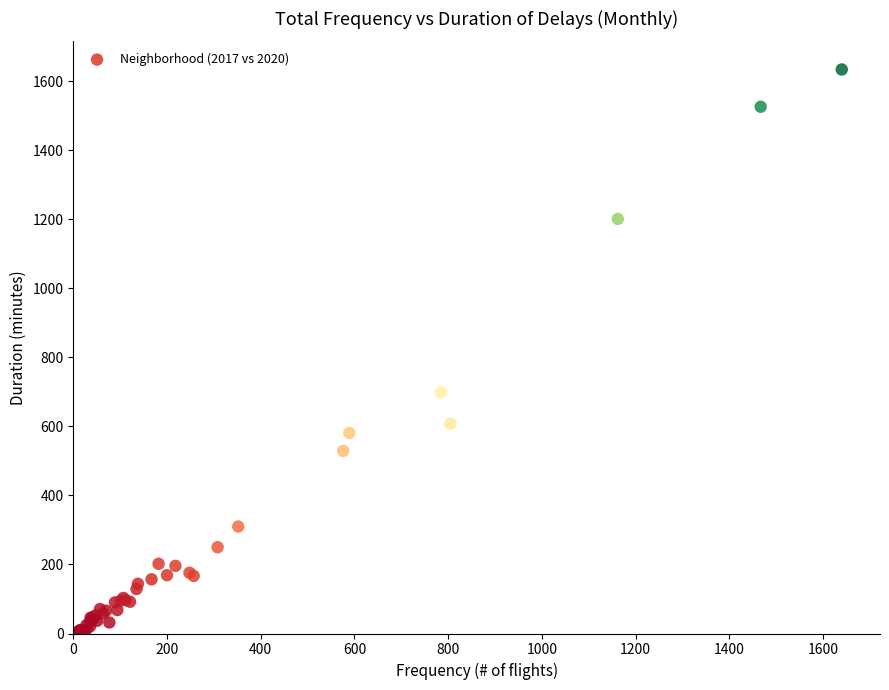

What Y value in the scatter plot is closest to 819?

699